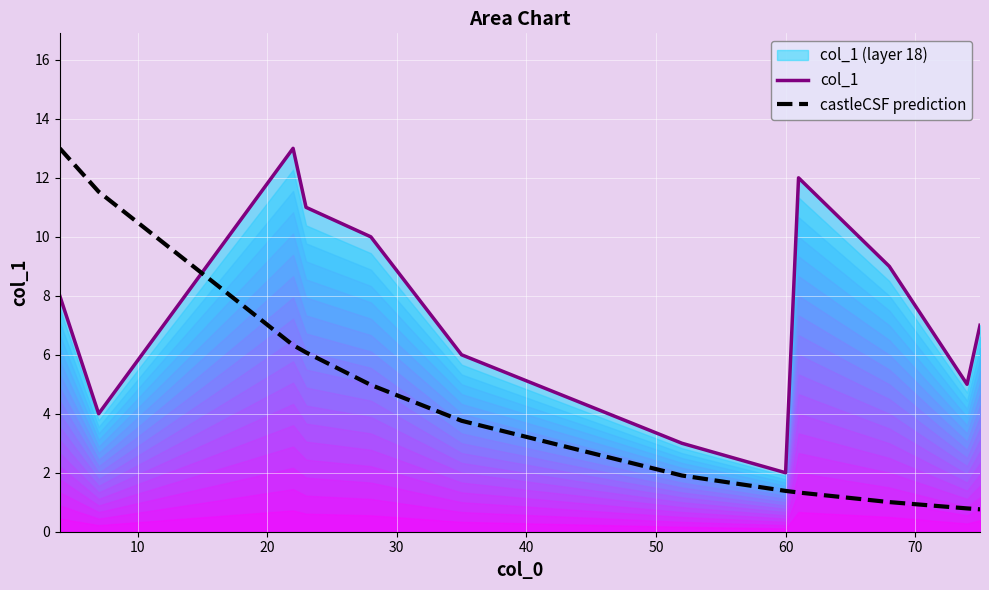

True or false: castleCSF prediction and col_1 cross at least once.

True